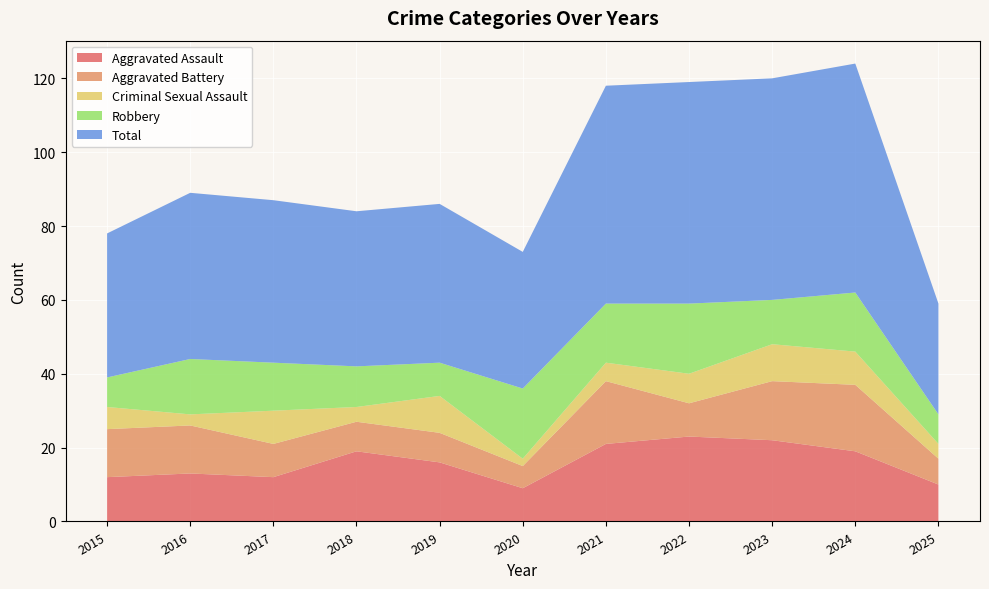

Is it true that Robbery equals 8 at 2015?

True